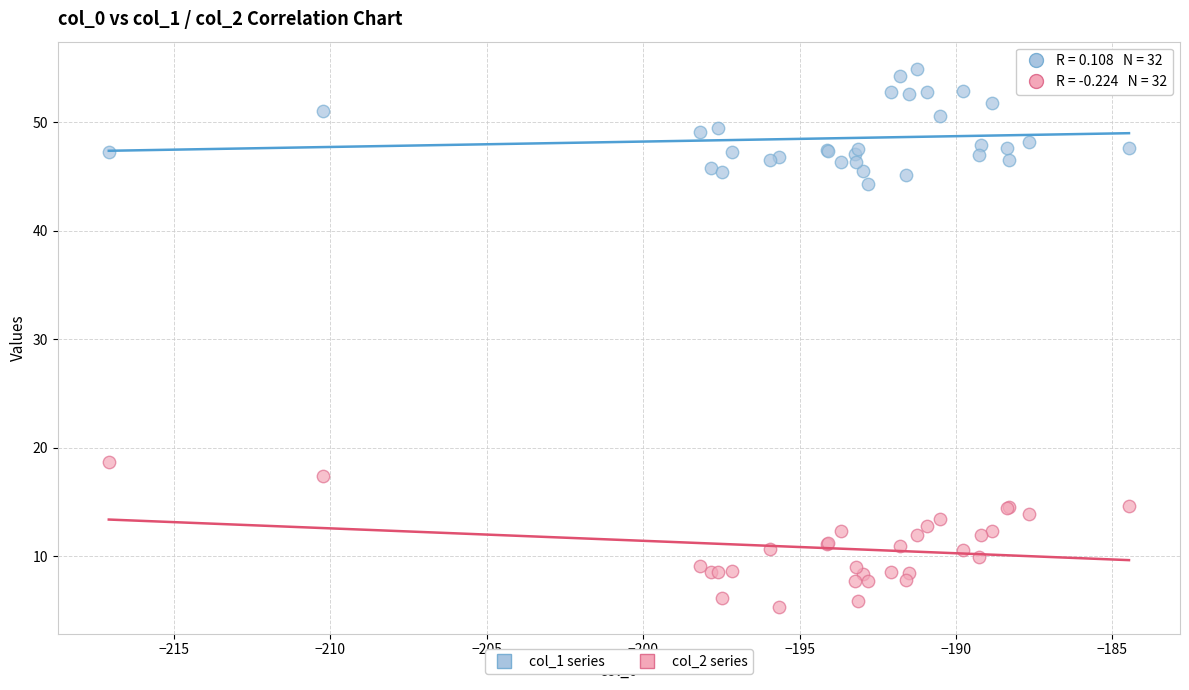

Which series contains the lowest Y value?

col_2 series